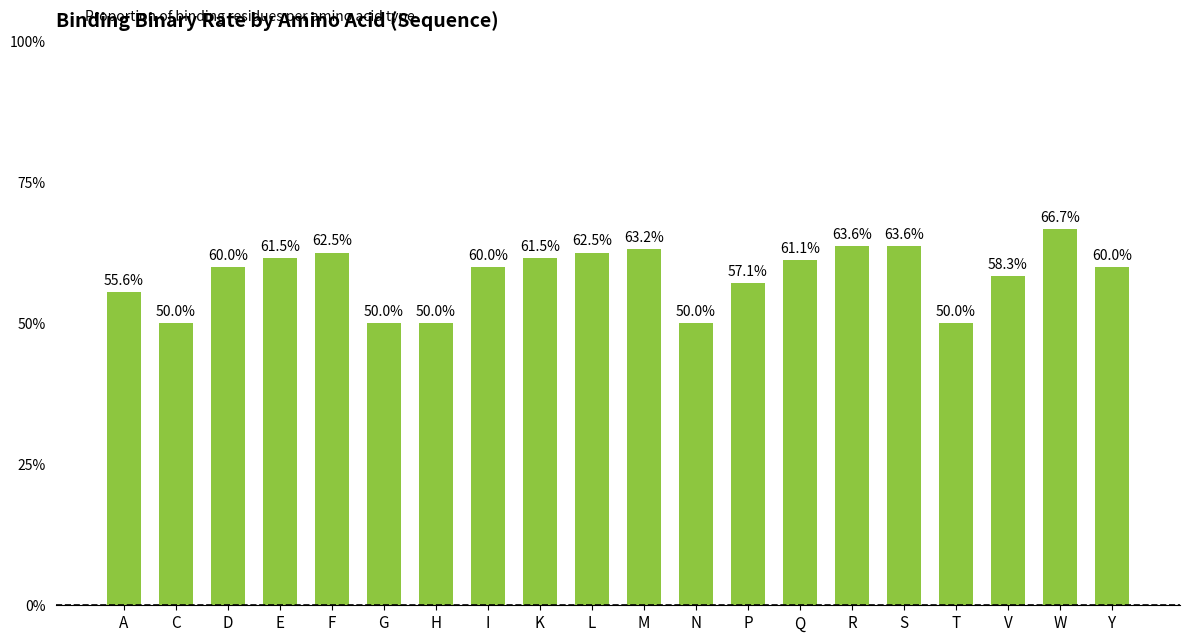

What is the value of the 3rd bar from the left?

0.6